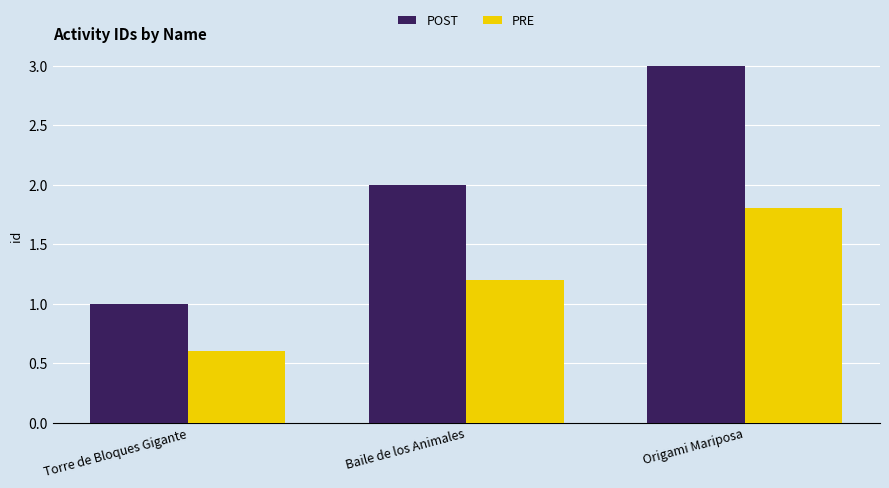

Is it true that PRE equals 0.6 at Torre de Bloques Gigante?

True